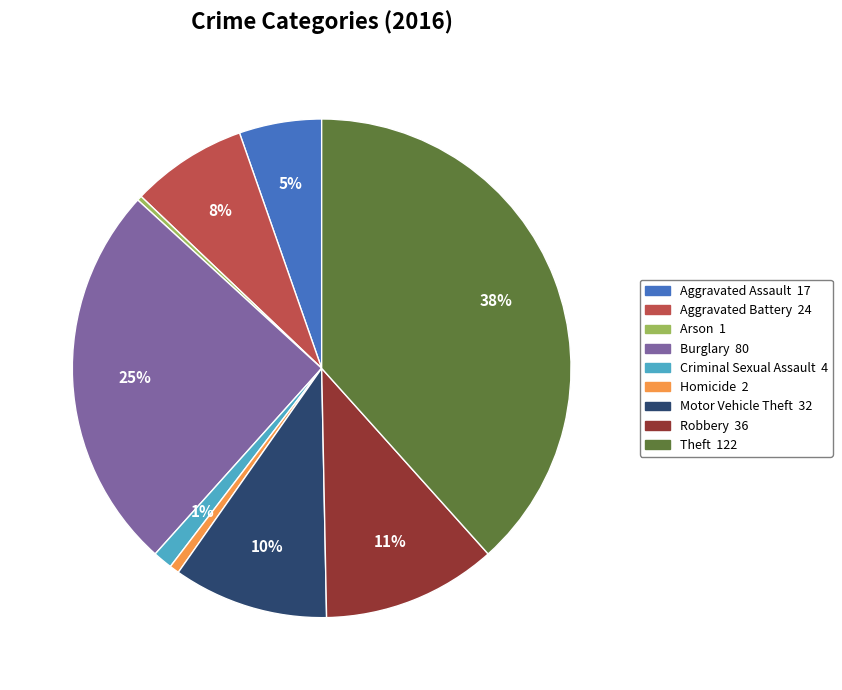

What percentage is the Criminal Sexual Assault slice, to the nearest percent?

1%